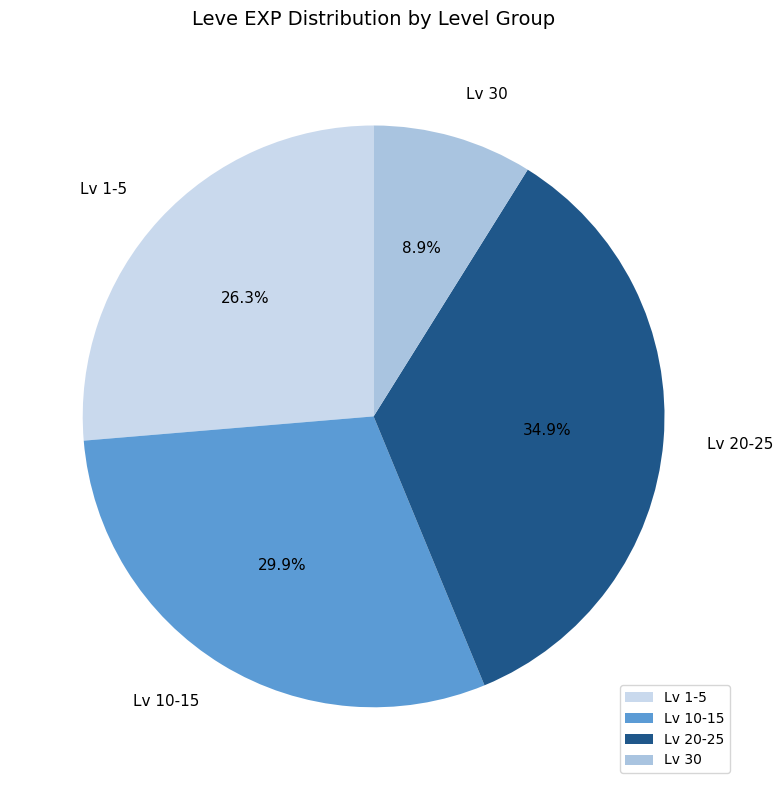

Count the number of slices in the pie.

4